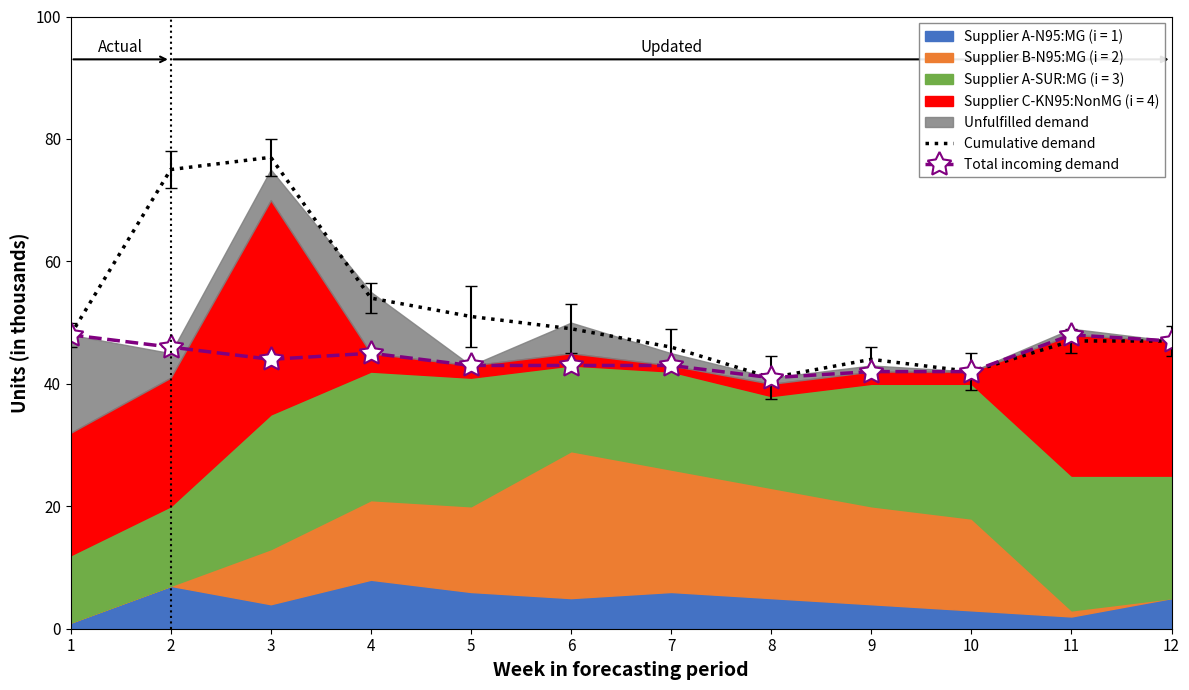

Which series has the largest total across all categories?

Cumulative demand